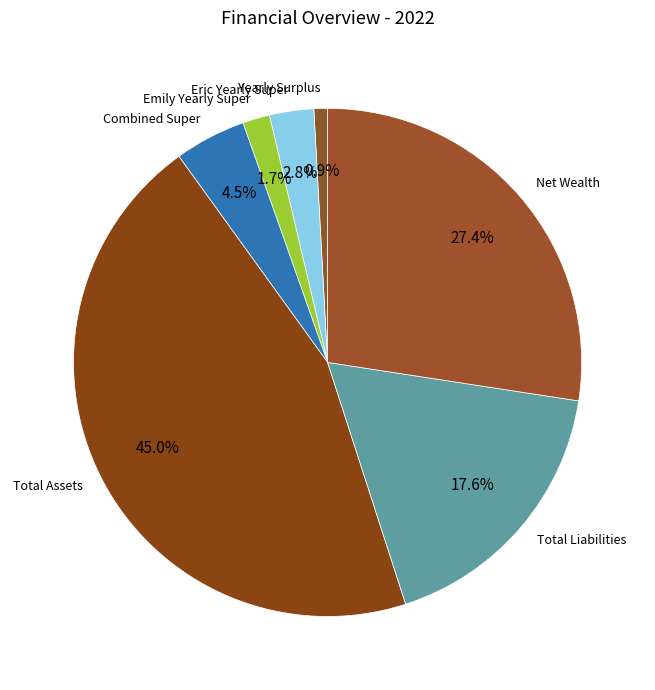

The Emily Yearly Super slice represents 2% of the pie. True or false?

True